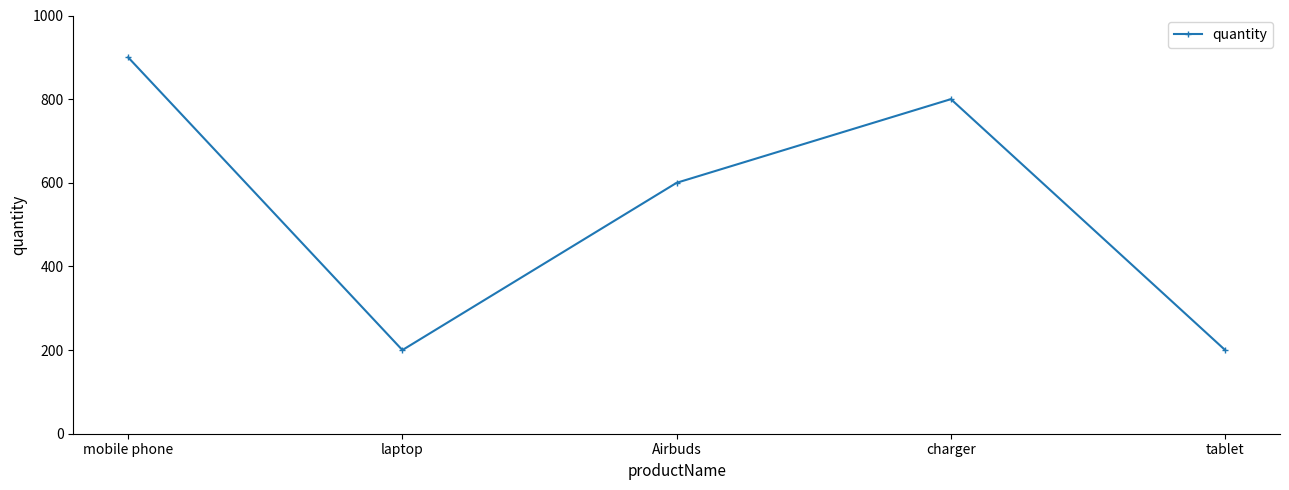

Read the value at tablet.

200